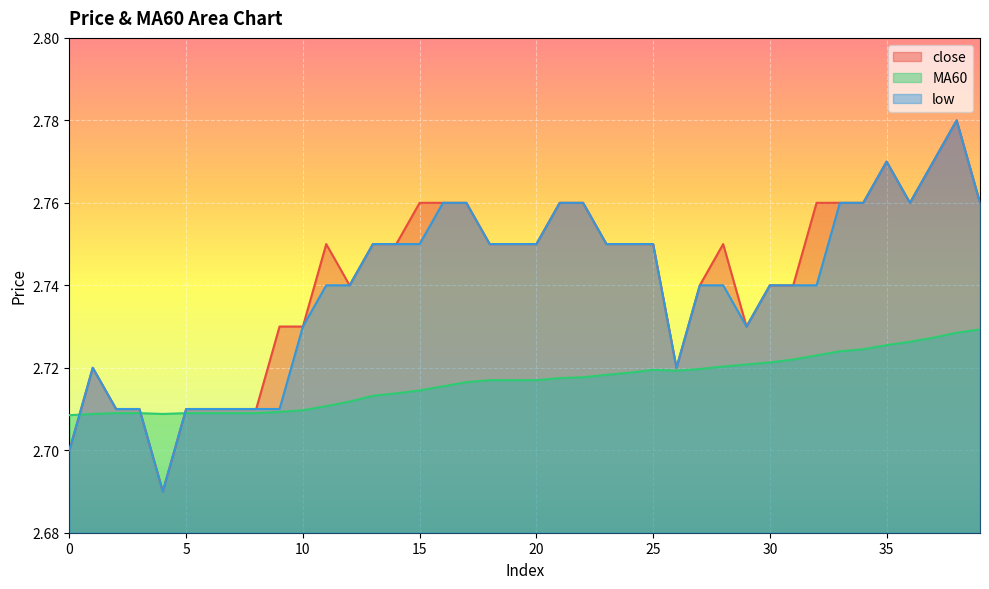

True or false: MA60 and low intersect in this chart.

True